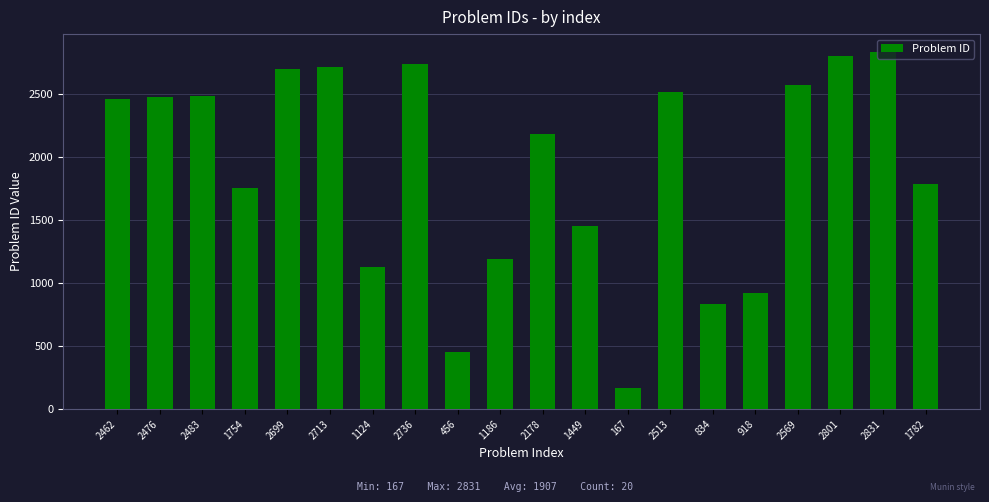

How many bars are there in total?

20